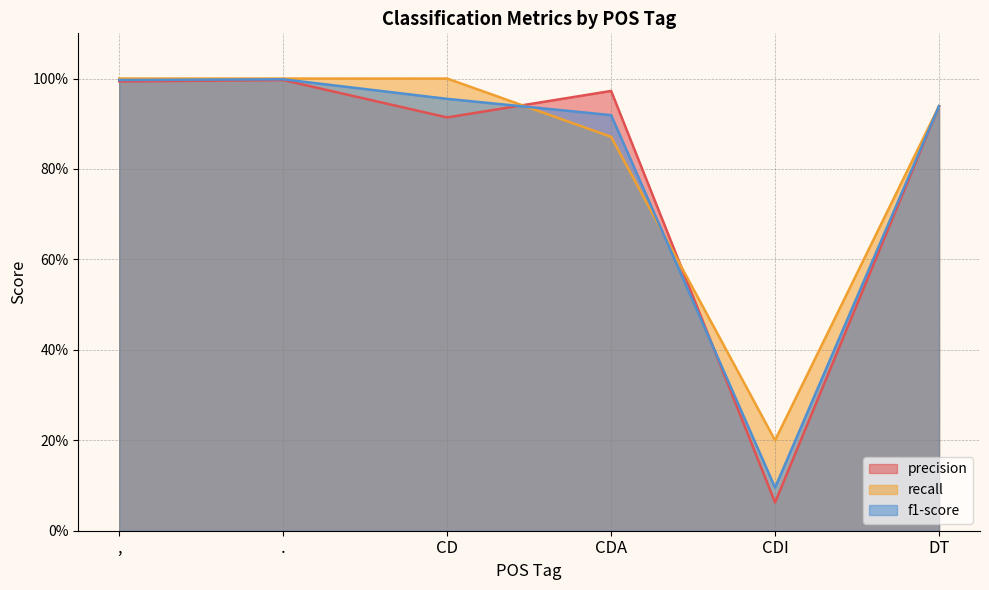

What value does the recall series have at CDA?

0.9